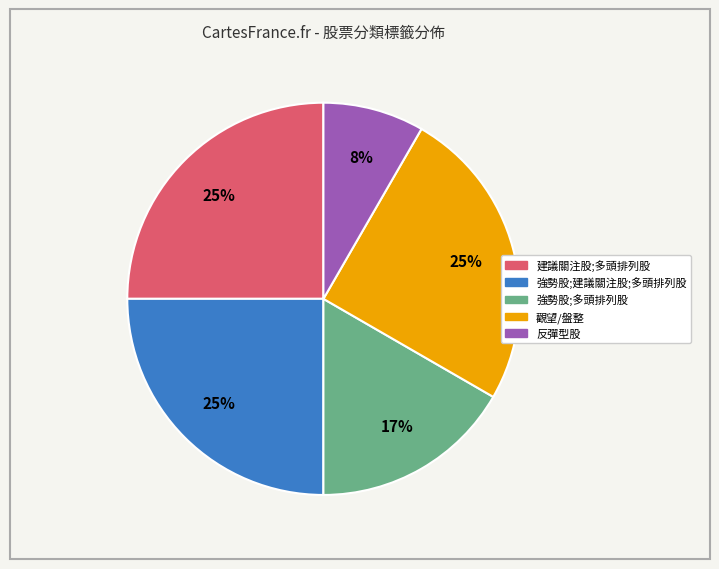

Is there a majority slice in this chart?

No